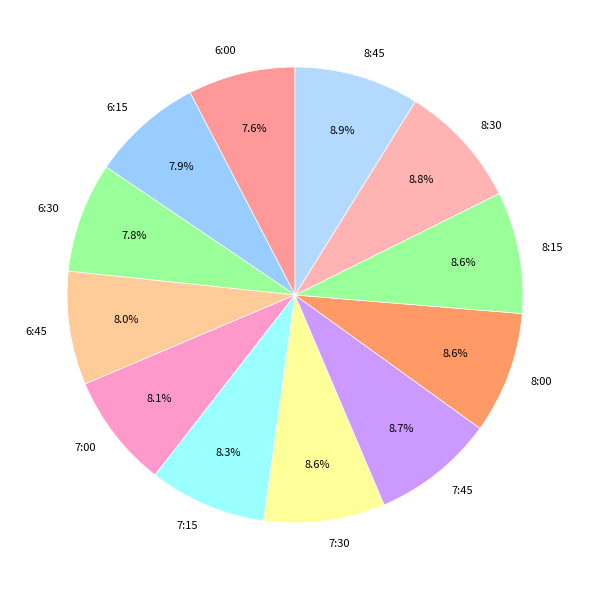

What percentage is NOT represented by 6:45?

92.0%